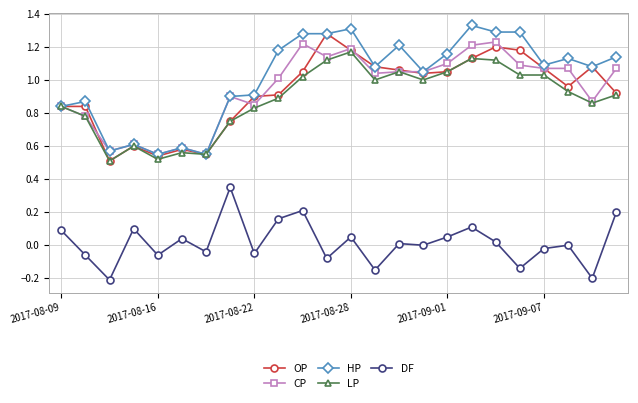

True or false: CP and DF intersect in this chart.

False